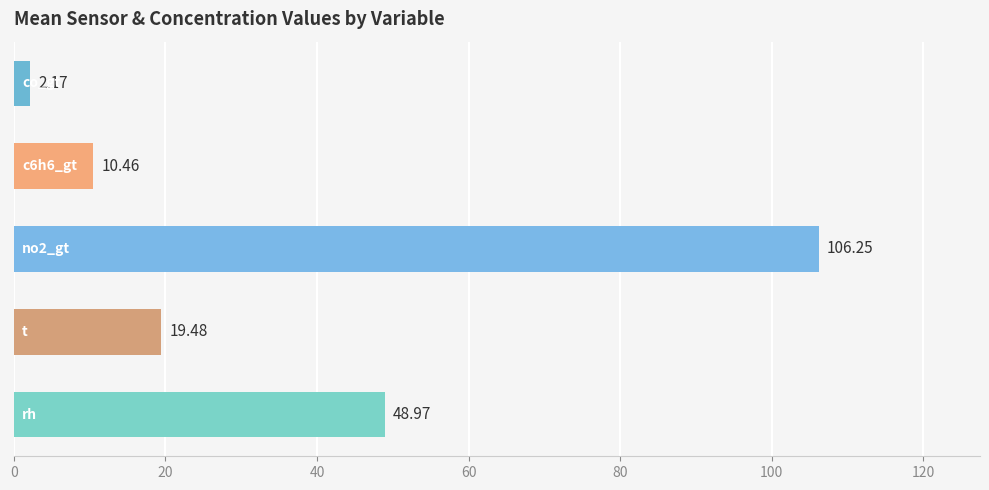

What is the average value?

37.5